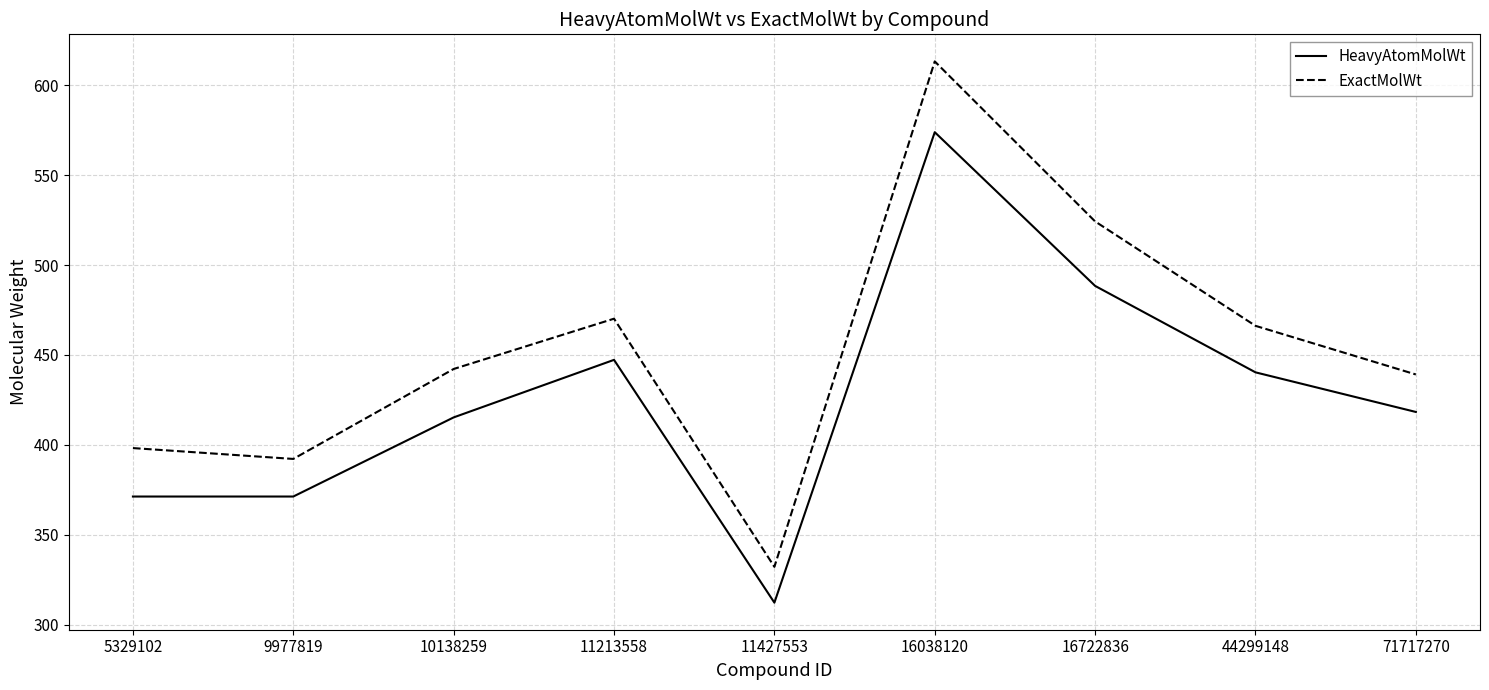

What is the difference between the highest and lowest values at 10138259?

26.9